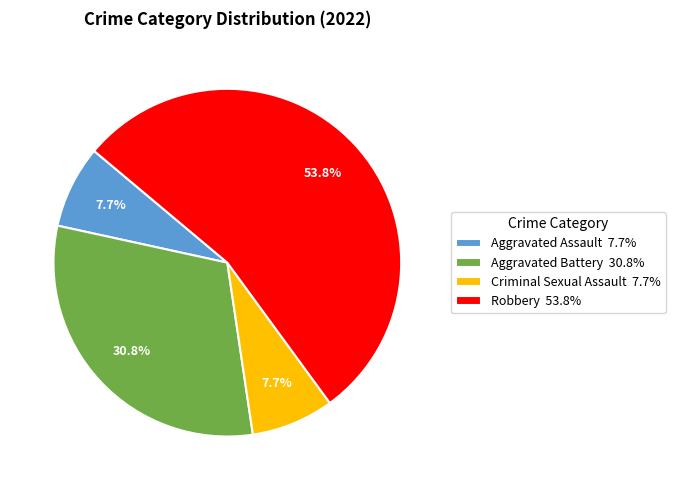

Is it true that Criminal Sexual Assault is 2% of the pie?

False